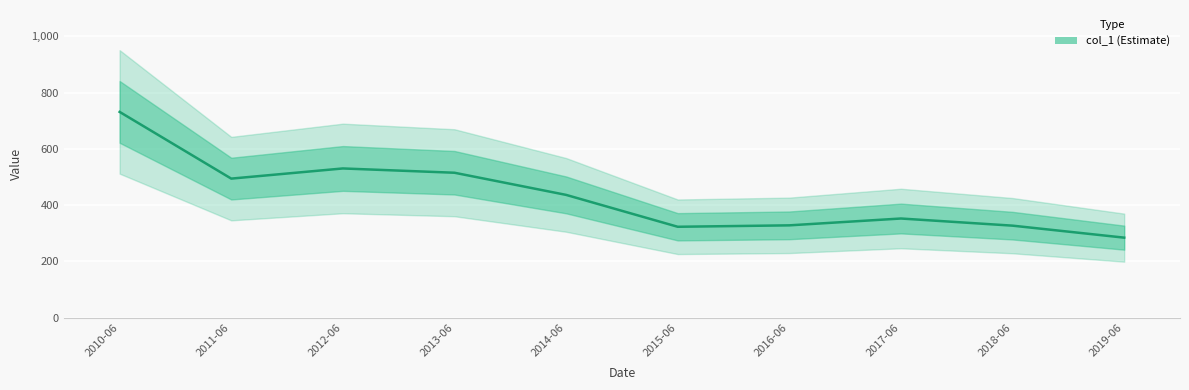

What is the difference between the maximum and second lowest values?

408.1